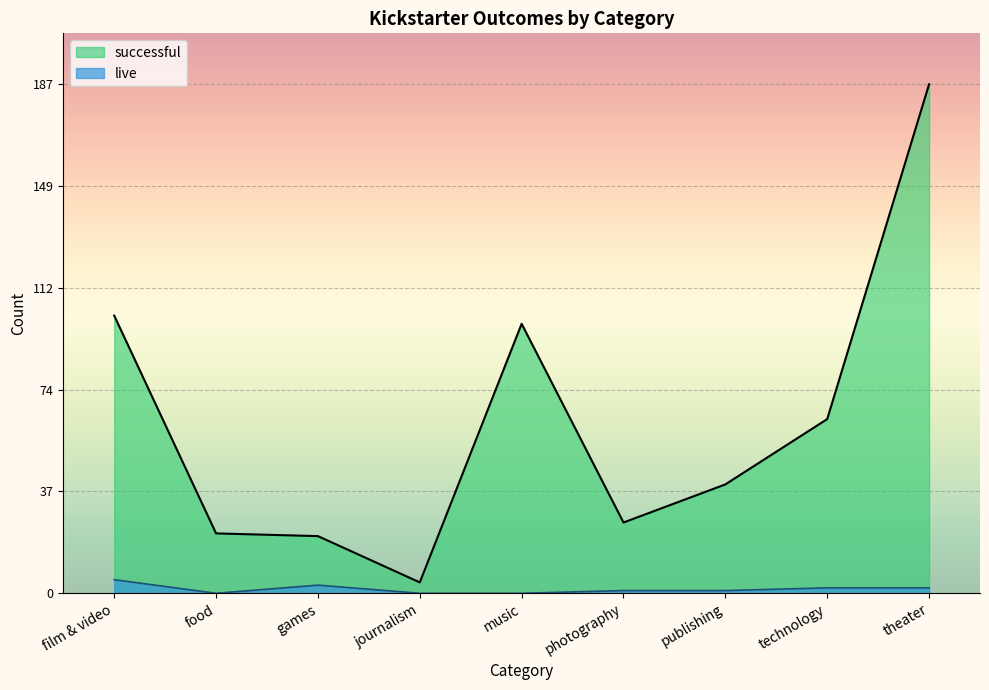

True or false: live and successful cross at least once.

False